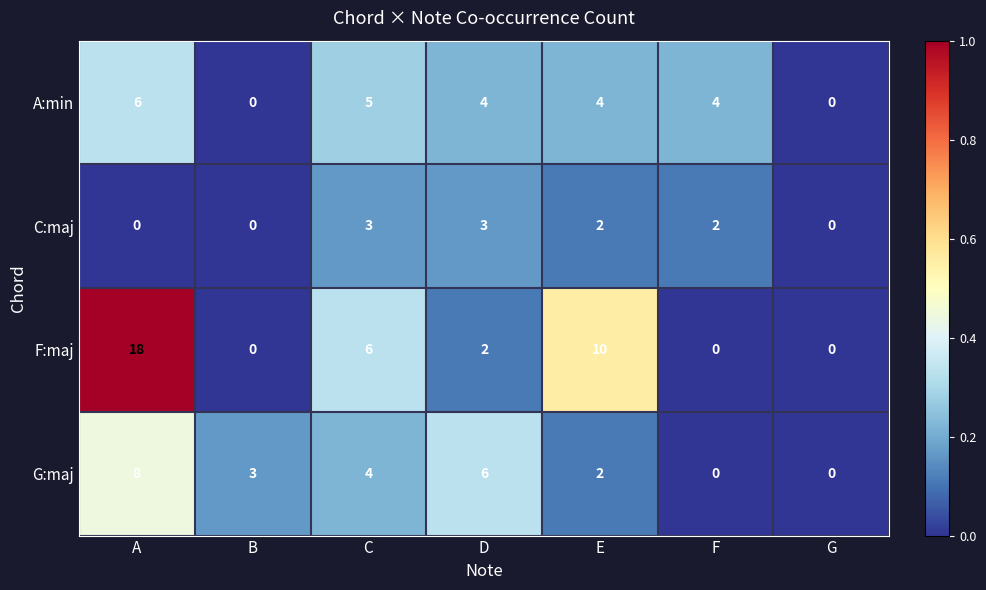

How many values in the C:maj series are below 2?

3